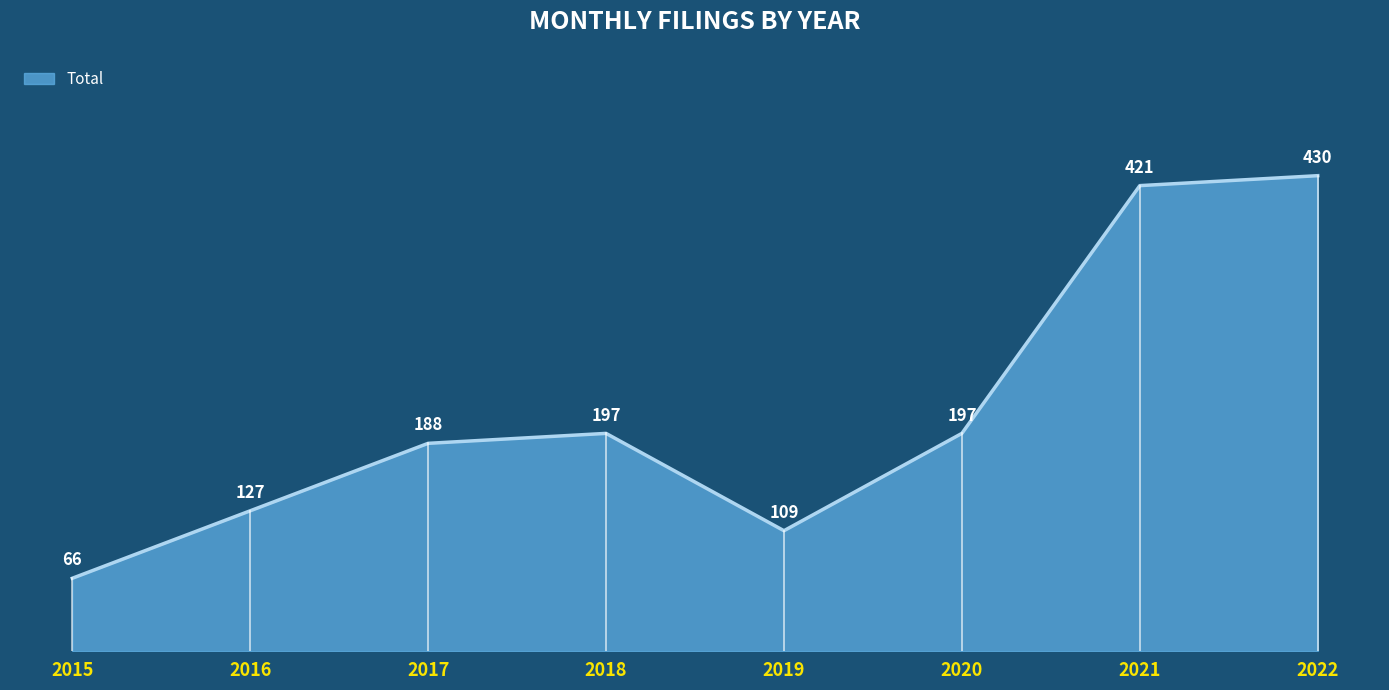

What is the greatest value displayed?

430